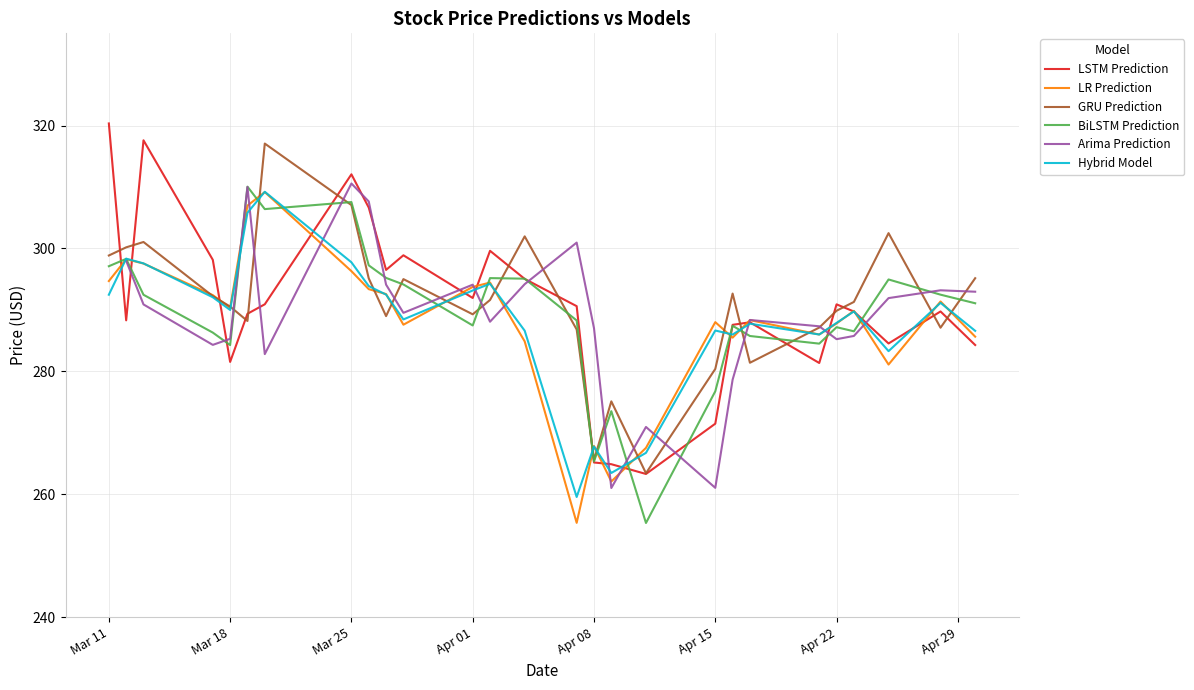

True or false: GRU Prediction has a value of 290.5 at Mar 18.

True